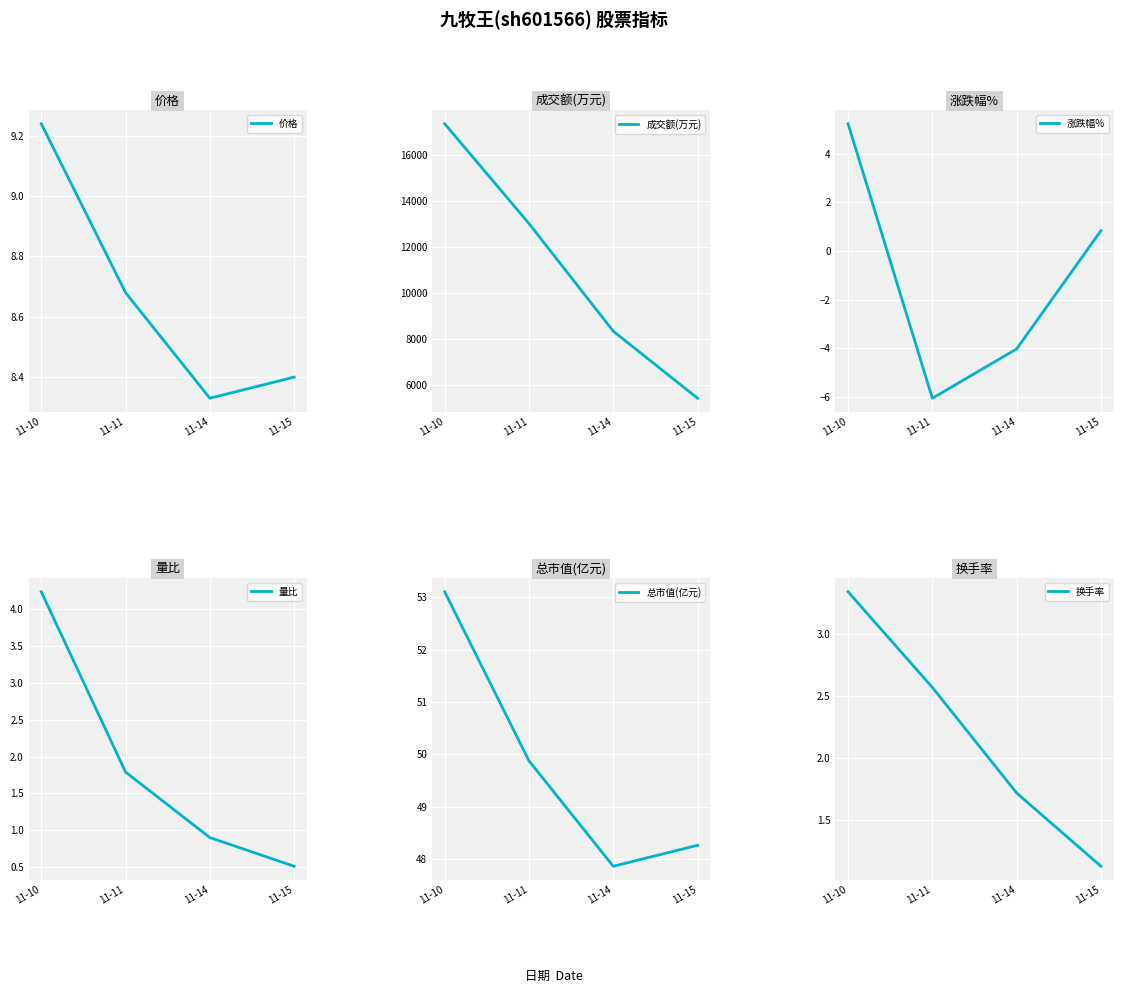

Reading left to right, transcribe all the data shown in this chart.

价格: 9.2	8.7	8.3	8.4
成交额(万元): 17375.0	13027.0	8336.0	5414.0
涨跌幅%: 5.2	-6.1	-4.0	0.8
量比: 4.2	1.8	0.9	0.5
总市值(亿元): 53.1	49.9	47.9	48.3
换手率: 3.3	2.6	1.7	1.1